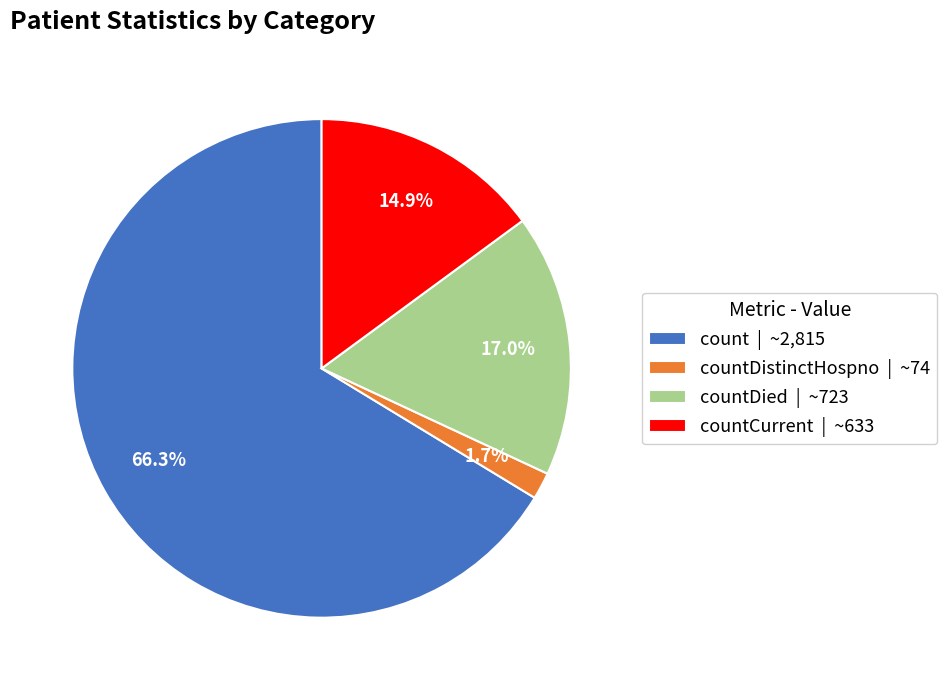

Between count | ~2,815 and countCurrent | ~633, which is larger?

count | ~2,815